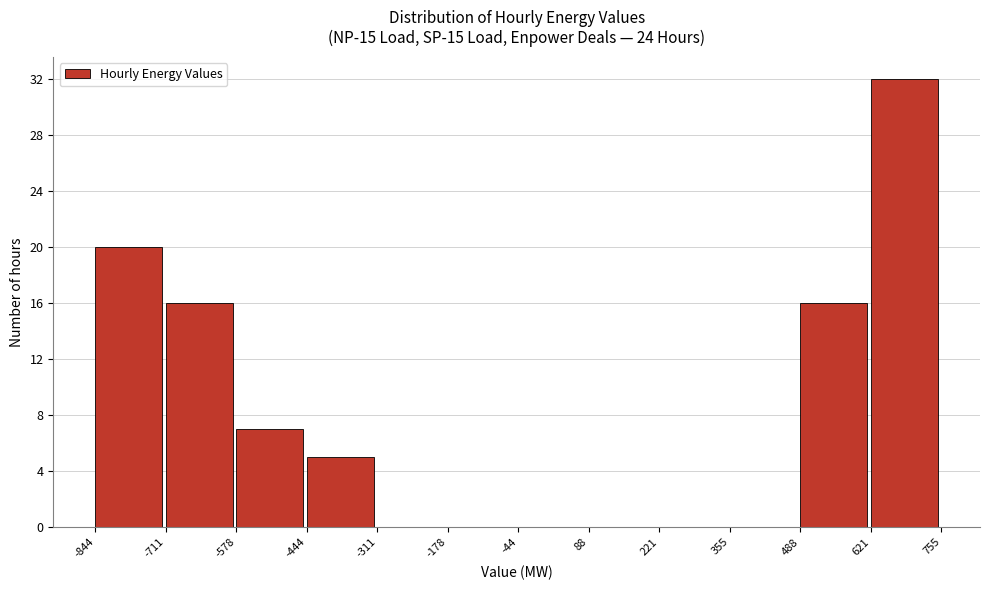

Over which range of the x-axis is the bar tallest?

621 to 755